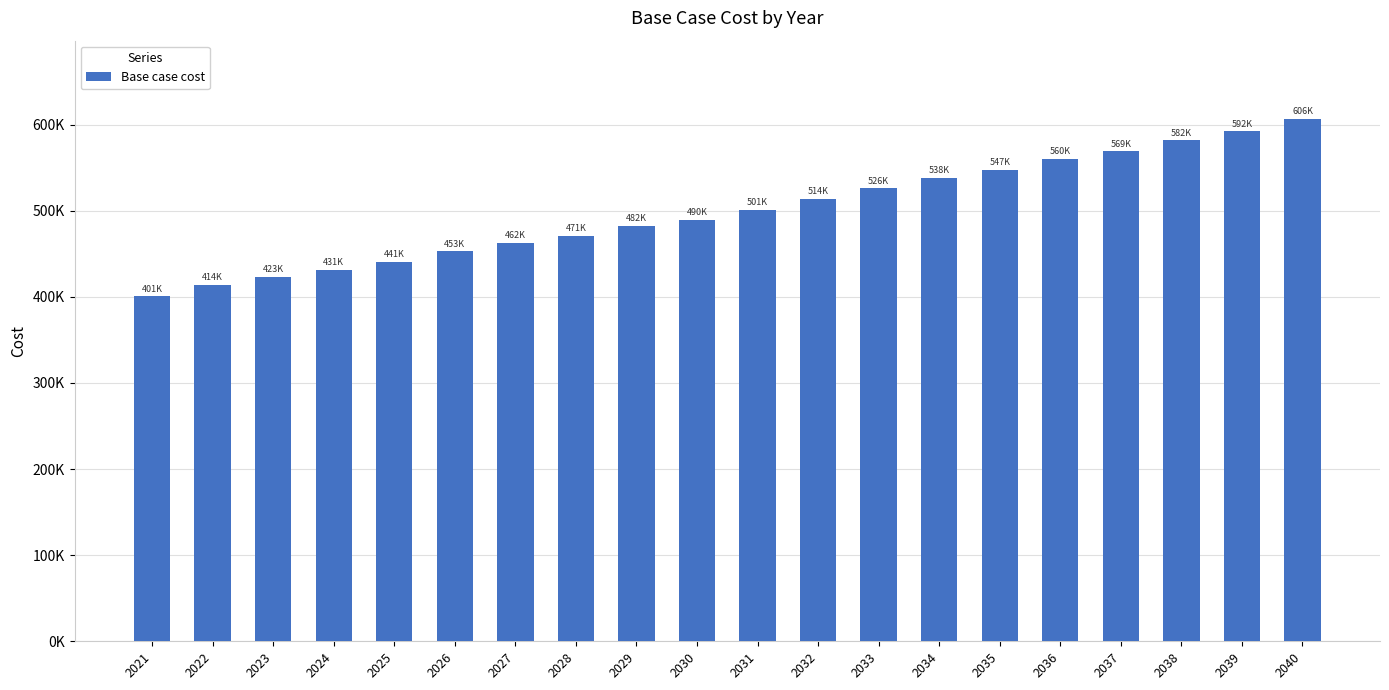

Are the bars horizontal?

No